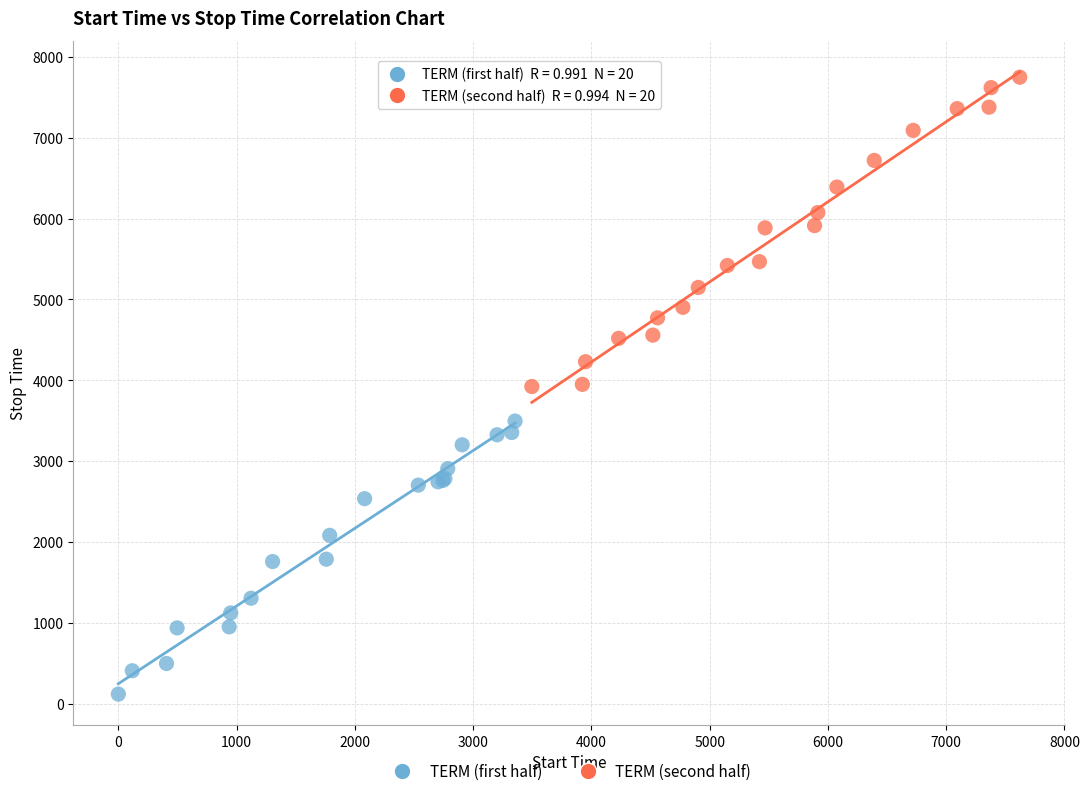

Which series has the widest spread of Y values?

TERM (second half)